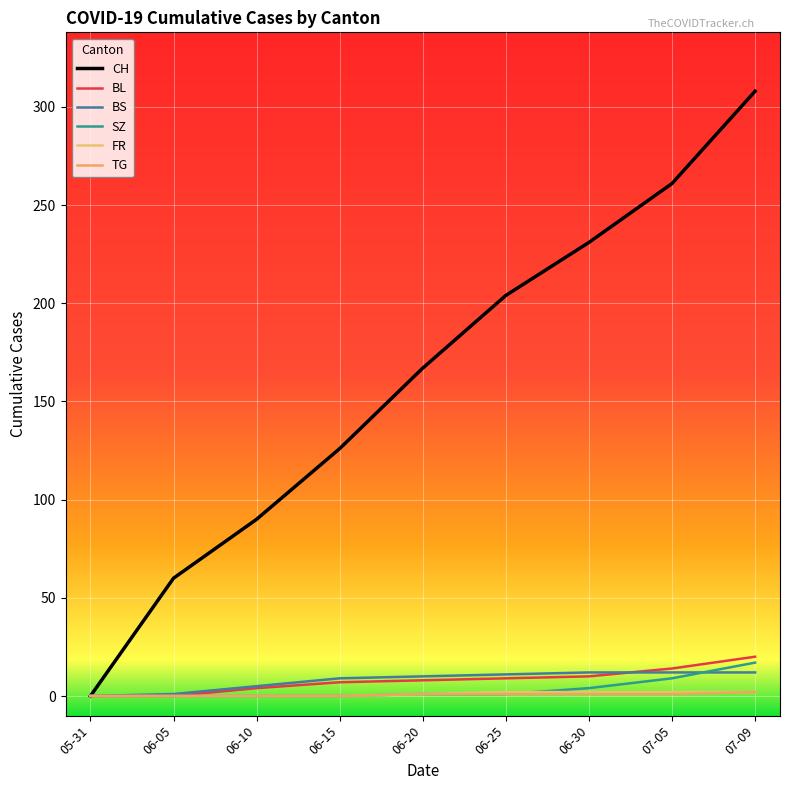

Reading left to right, what are all the values shown in this chart?

CH: 0	60	90	126	167	204	231	261	308
BL: 0	0	4	7	8	9	10	14	20
BS: 0	1	5	9	10	11	12	12	12
SZ: 0	0	0	0	1	1	4	9	17
FR: 0	0	0	0	1	2	2	2	2
TG: 0	0	0	0	1	1	1	1	2